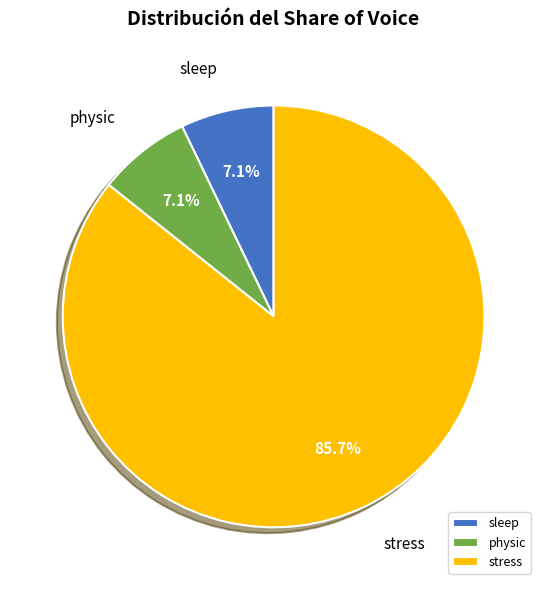

What is the total percentage of physic and stress?

92.9%